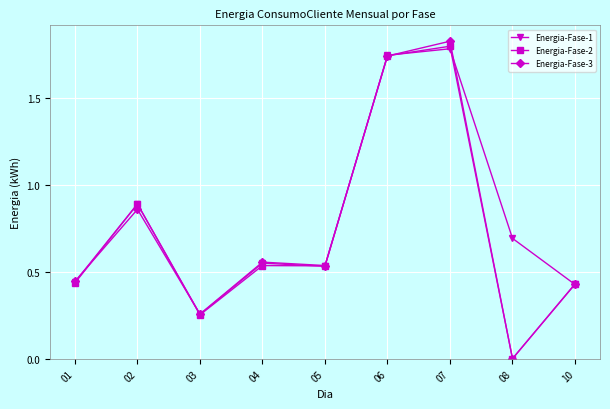

Where is the first local maximum for Energia-Fase-3?

02